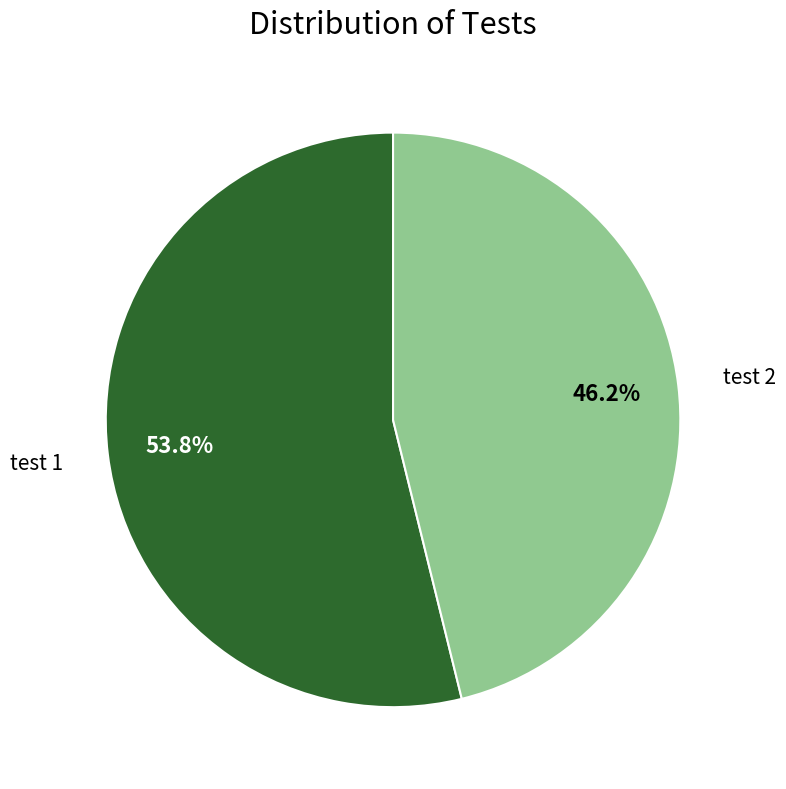

Is there a majority slice in this chart?

Yes